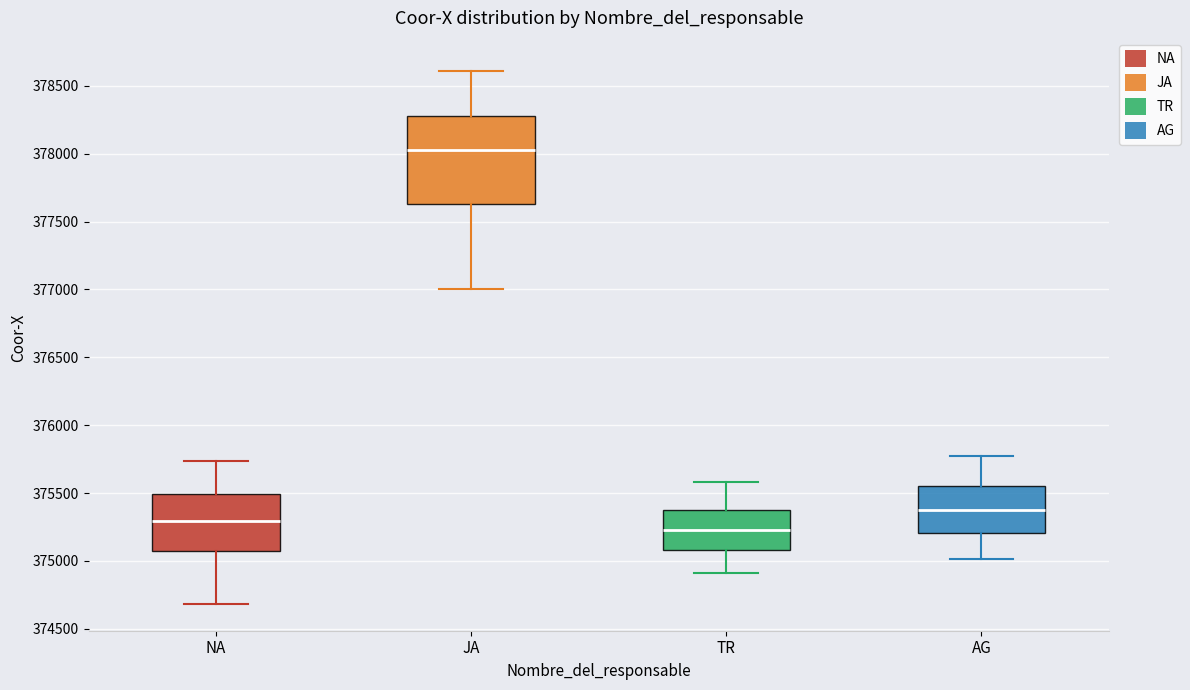

Reading left to right, transcribe this box plot: for each box, give where its median line is, the range the box spans, and where its two whiskers end, as read against the y-axis. The values are not printed on the chart, so give them approximately, as read against the axis.

NA: median 375300, box 375050 to 375500, whiskers 374700 to 375750
JA: median 378050, box 377650 to 378300, whiskers 377000 to 378600
TR: median 375250, box 375100 to 375400, whiskers 374900 to 375600
AG: median 375400, box 375200 to 375550, whiskers 375000 to 375750